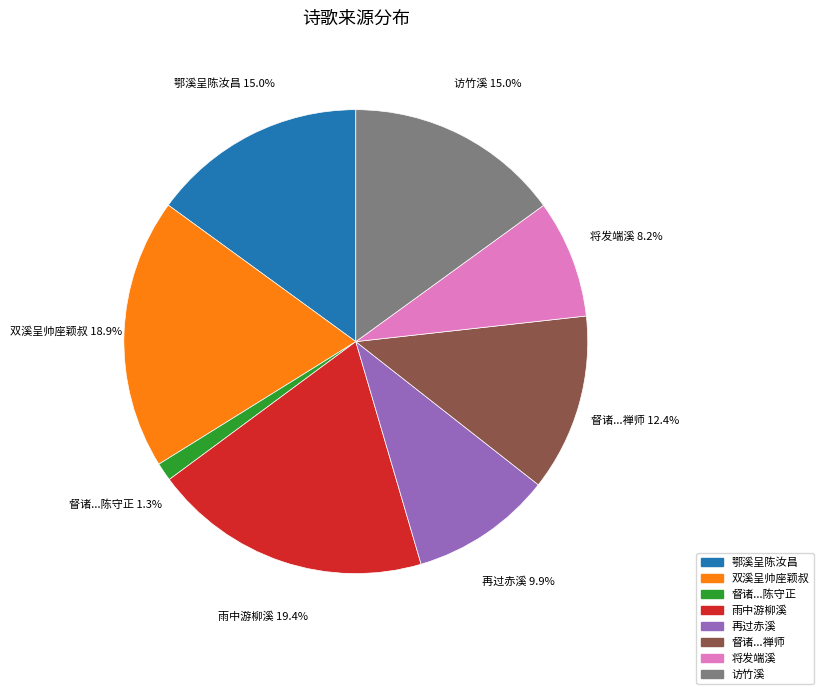

Is there any slice that represents more than half of the pie?

No